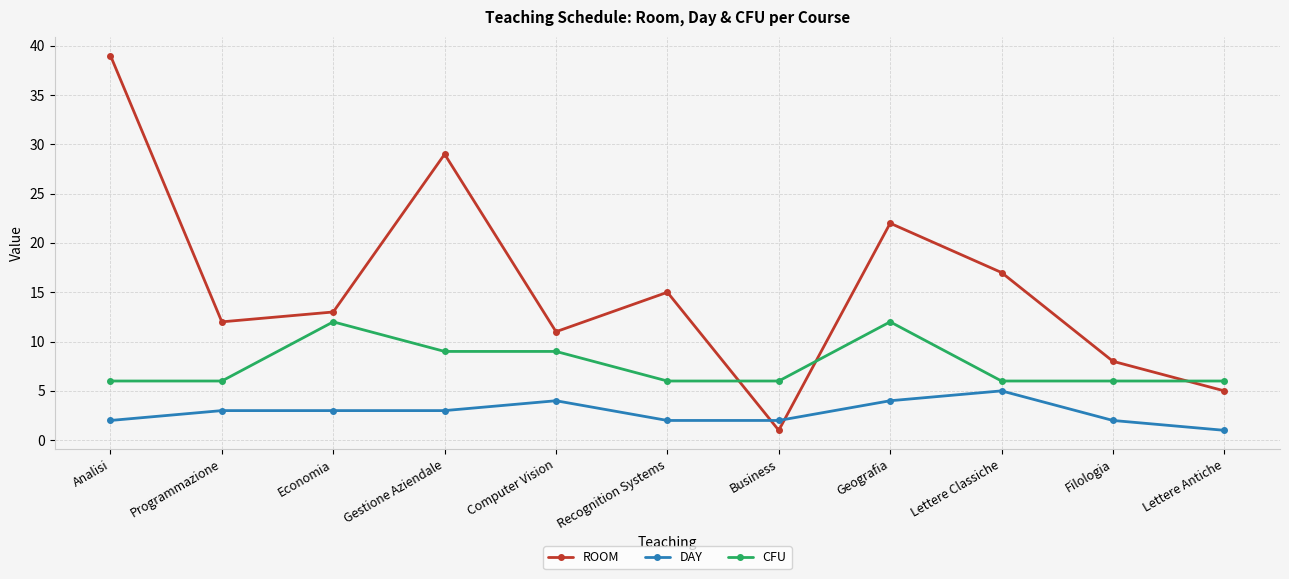

Does the chart have visible grid lines?

Yes